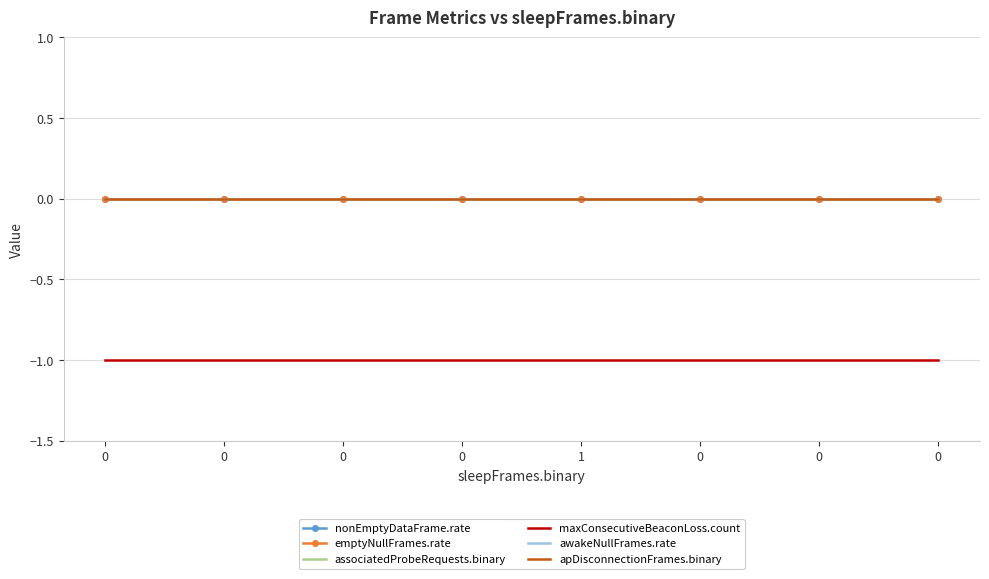

What is the highest value of the maxConsecutiveBeaconLoss.count series?

-1